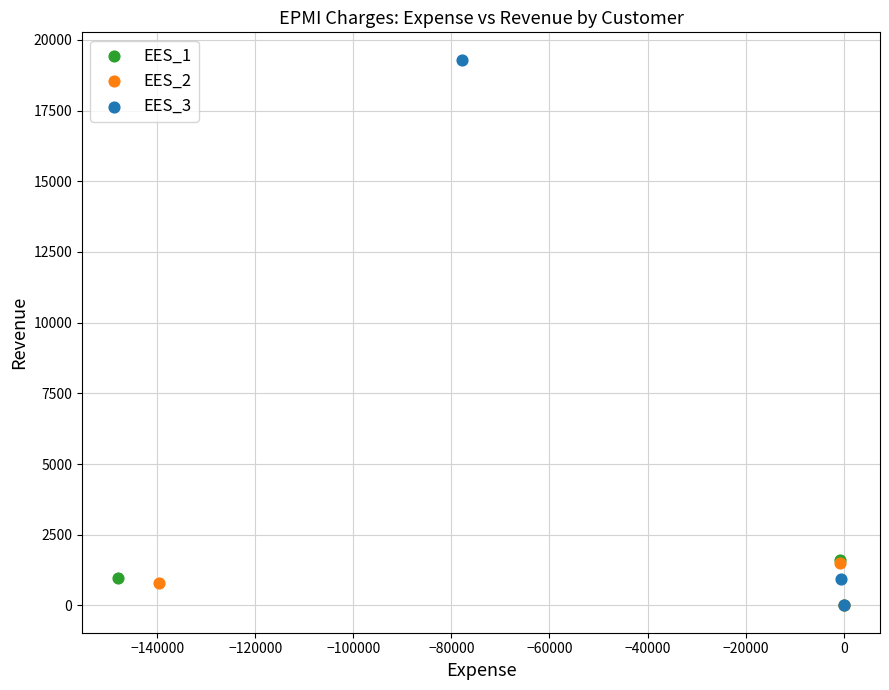

What are all the series names shown in the legend?

EES_1, EES_2, EES_3